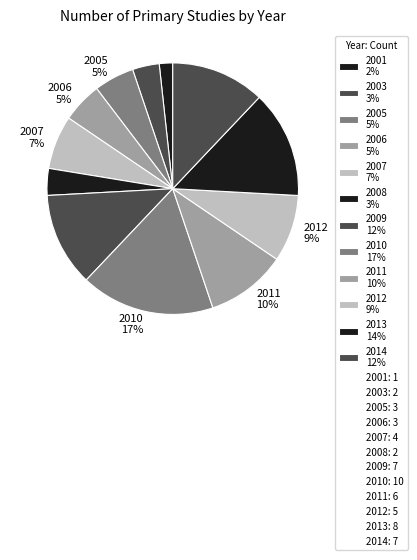

The 2001 slice represents 7% of the pie. True or false?

False